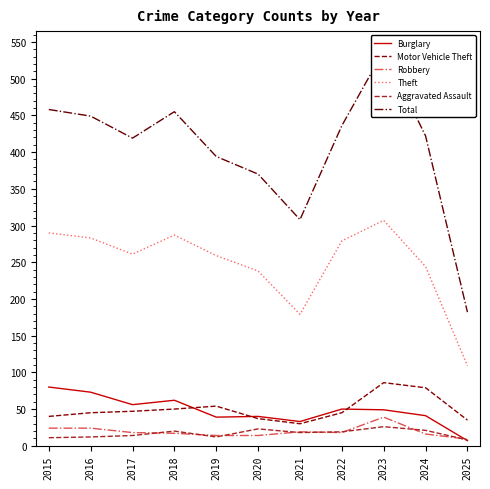

At which label does Aggravated Assault first exceed 18?

2018